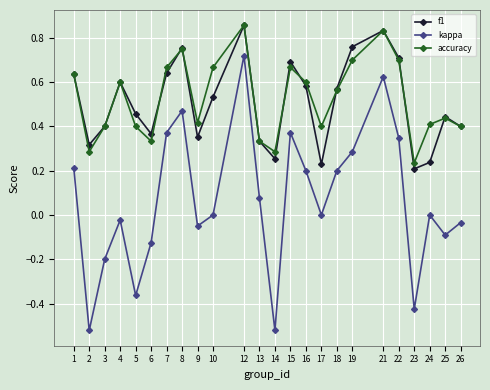

Is it true that kappa equals 0.3 at 16?

False